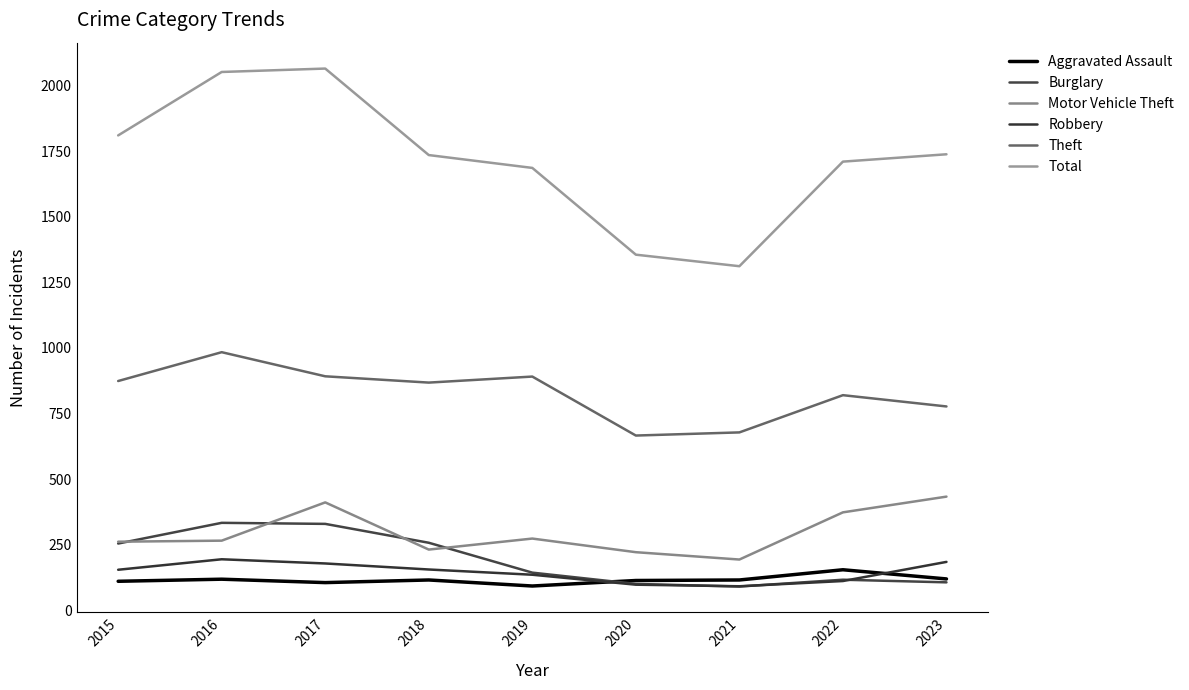

How many lines are shown in the chart?

6